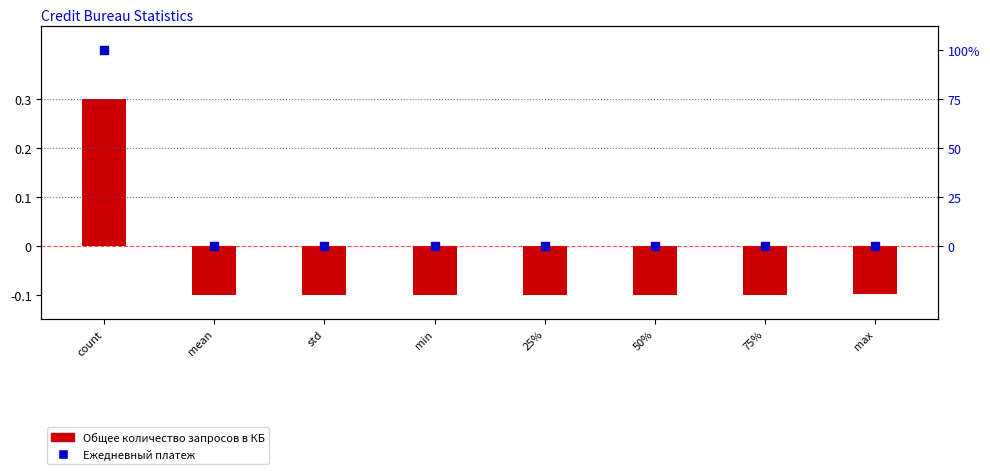

At which category is the sum across all series the highest?

count